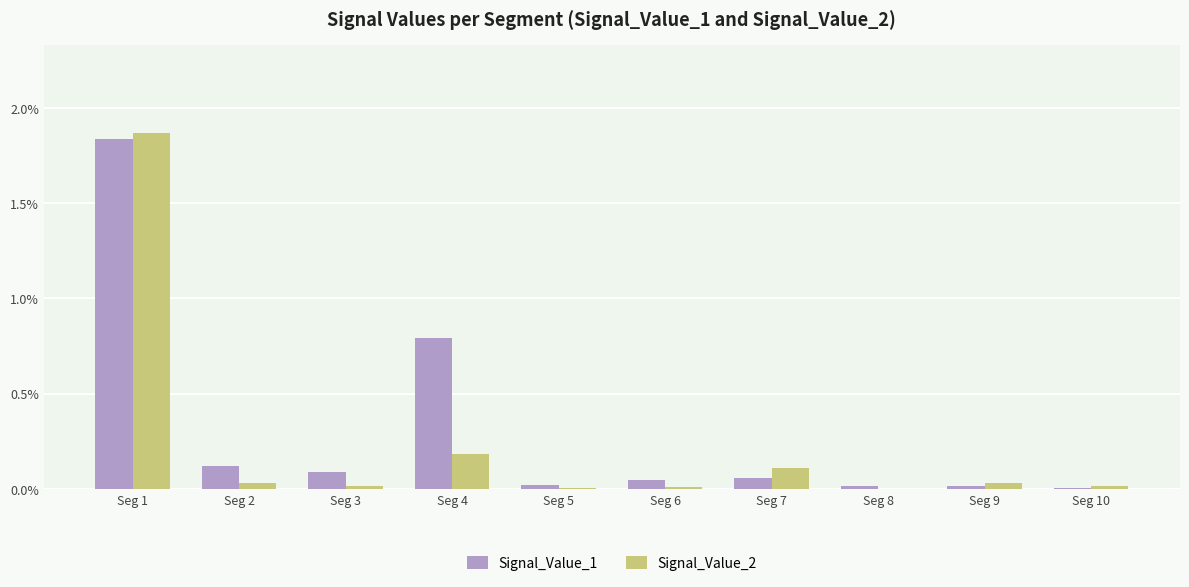

Does the chart contain stacked bars?

No